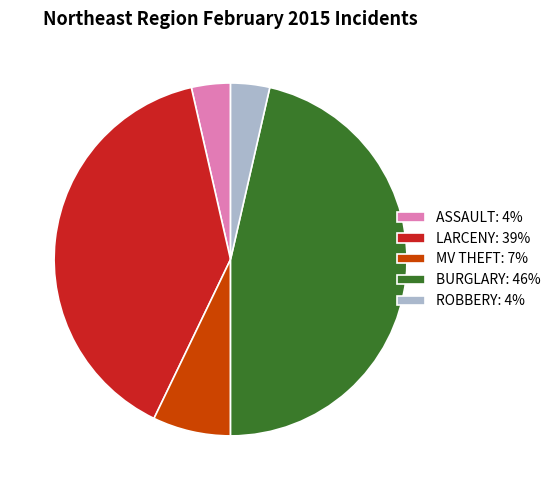

Combined, do ASSAULT: 4% and LARCENY: 39% account for over 50%?

No